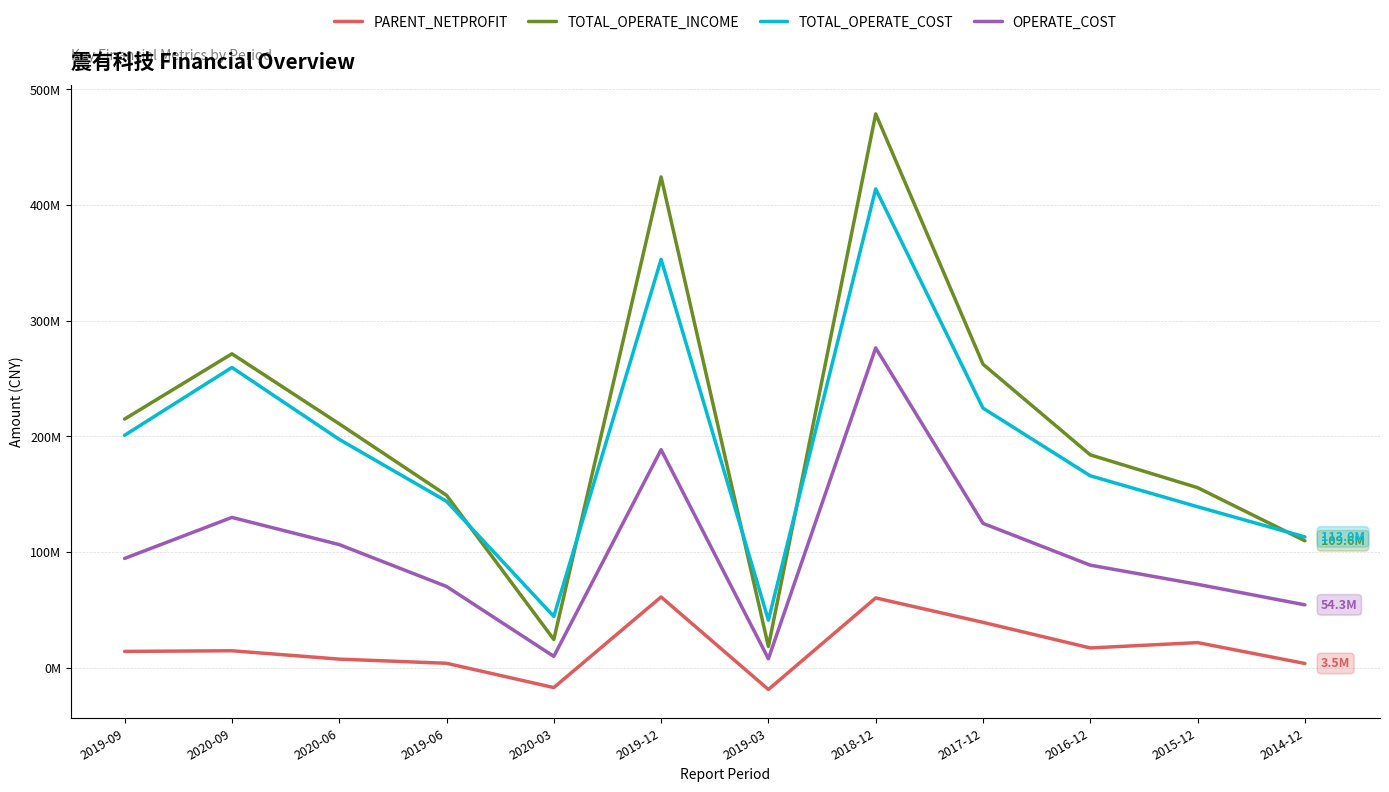

What are all the series names shown in the legend?

PARENT_NETPROFIT, TOTAL_OPERATE_INCOME, TOTAL_OPERATE_COST, OPERATE_COST